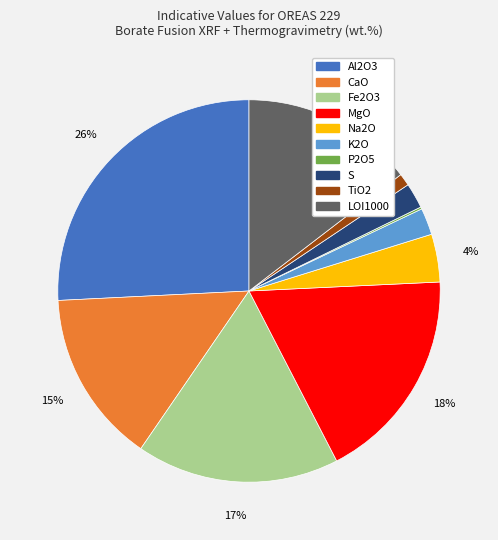

Is it true that Al2O3 is 12% of the pie?

False